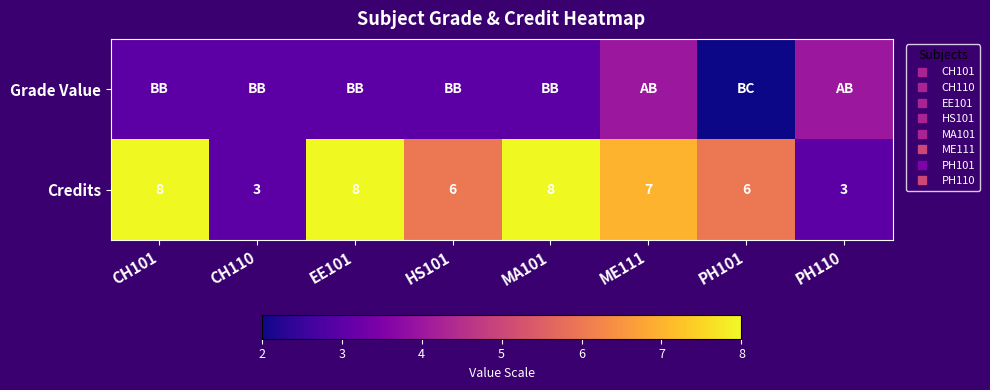

What is the lowest value of the Grade Value series?

2